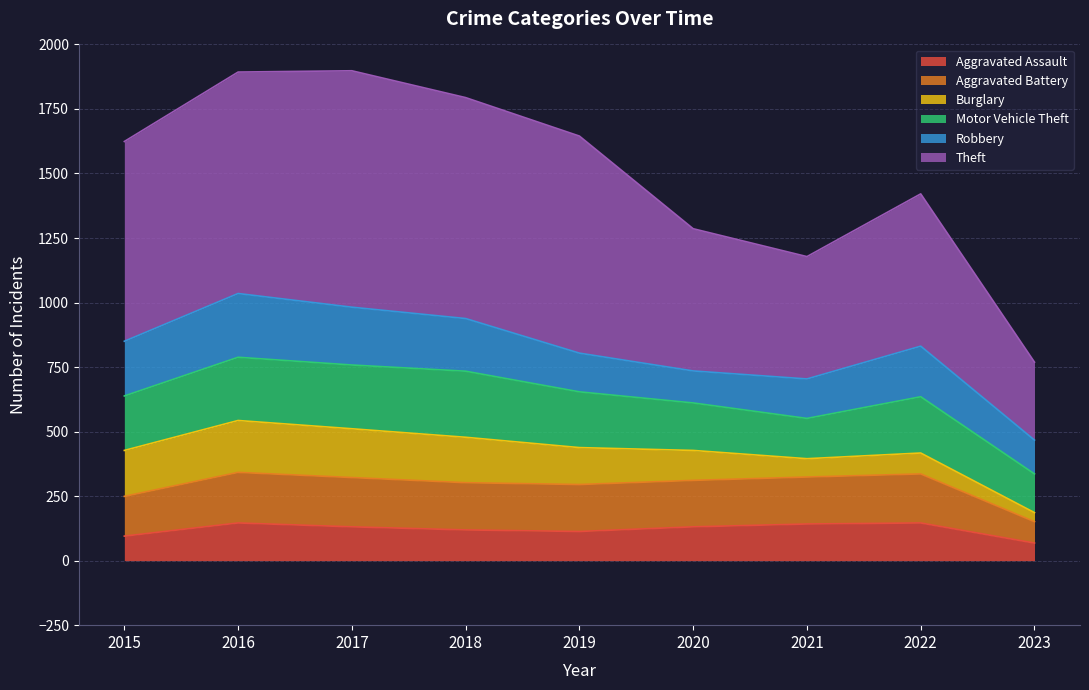

What are all the series names shown in the legend?

Aggravated Assault, Aggravated Battery, Burglary, Motor Vehicle Theft, Robbery, Theft